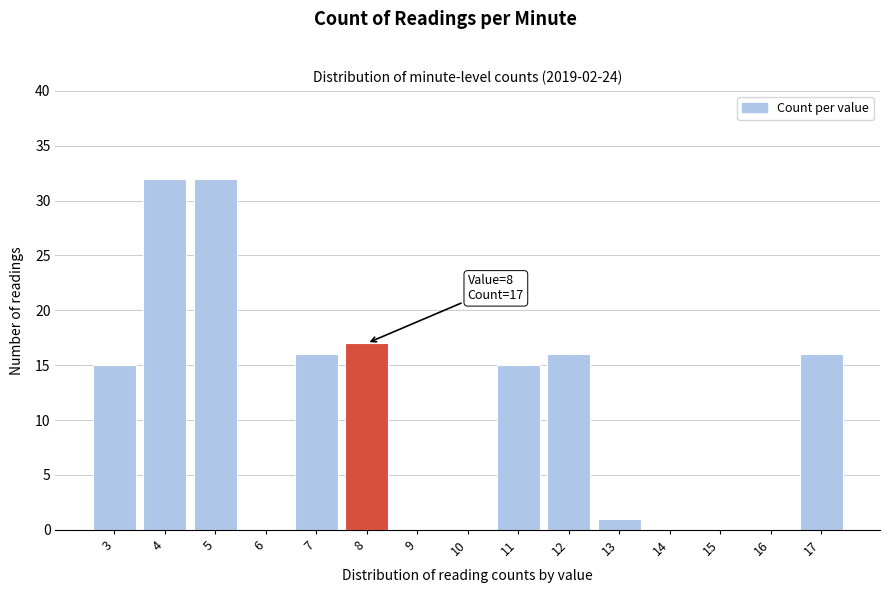

Reading right to left, list all the values displayed in this chart.

17=16	16=0	15=0	14=0	13=1	12=16	11=15	10=0	9=0	8=17	7=16	6=0	5=32	4=32	3=15